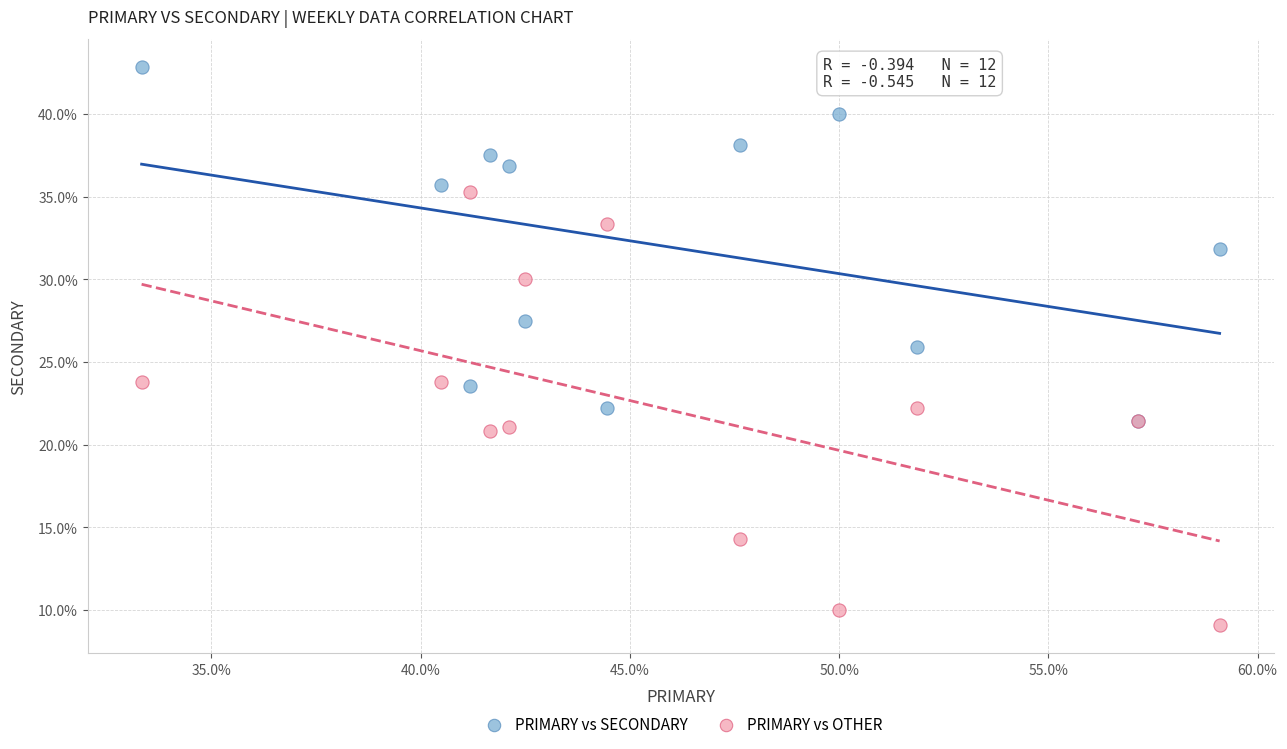

What are all the series names shown in the legend?

PRIMARY vs SECONDARY, PRIMARY vs OTHER